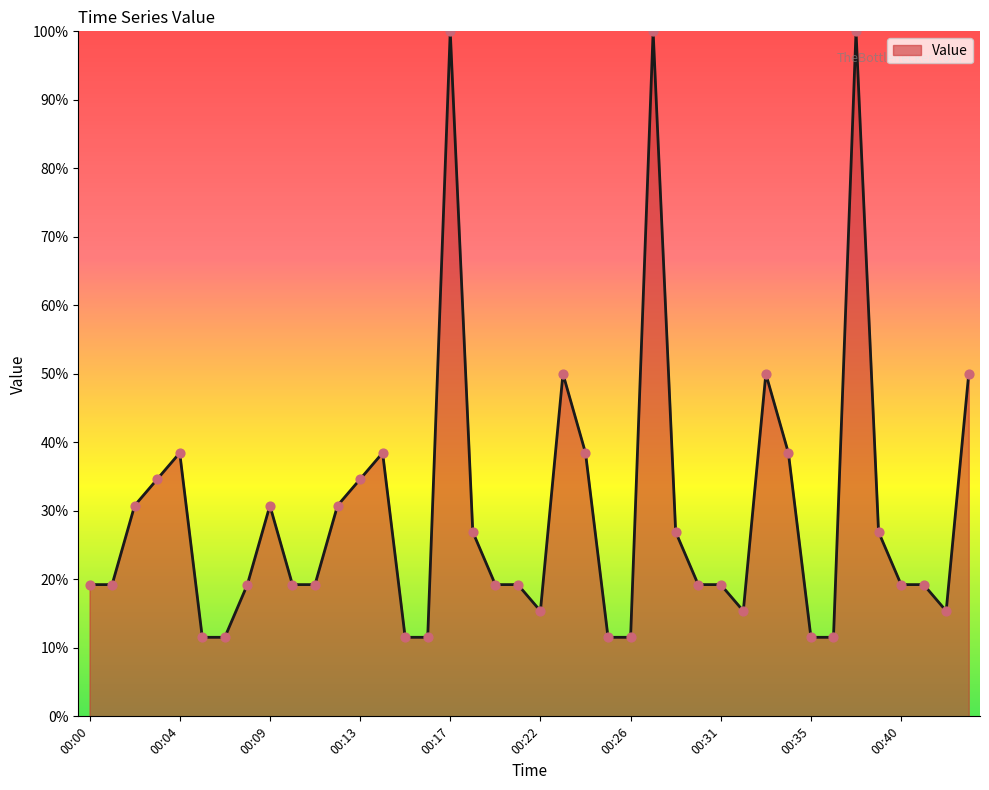

What is the minimum value shown in the chart?

11.5